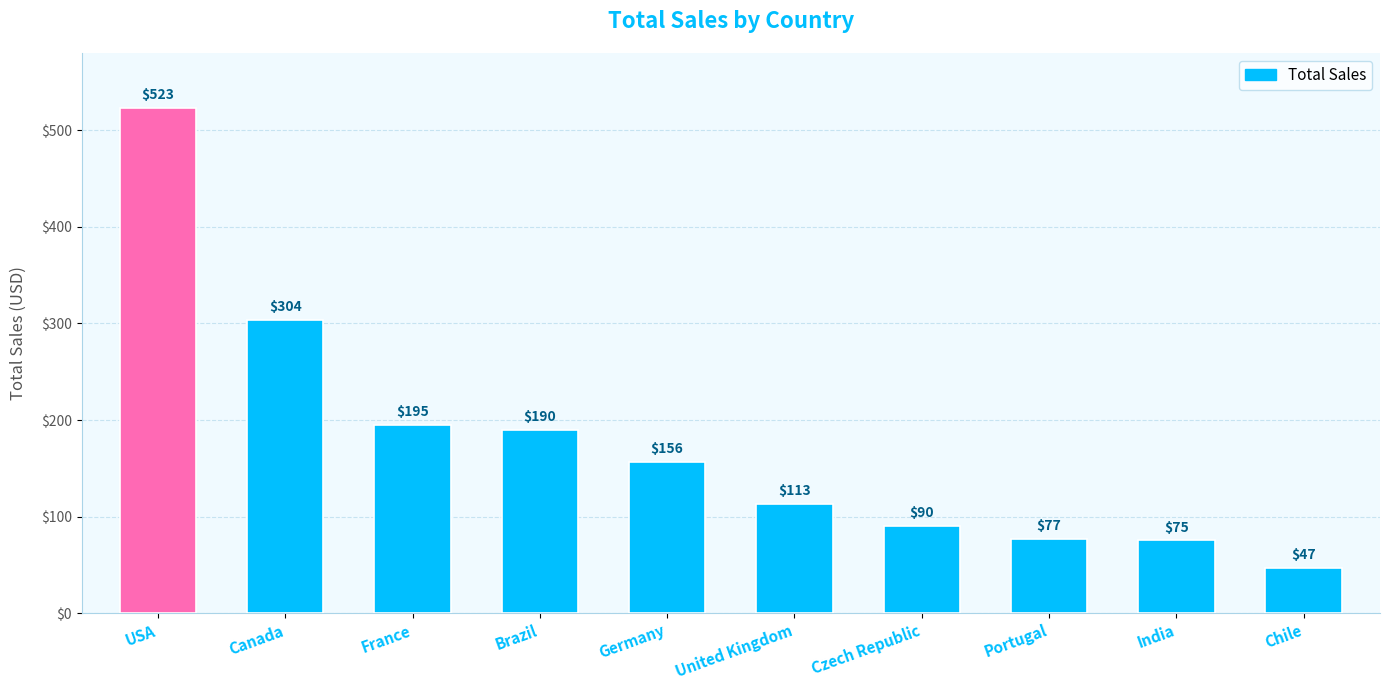

True or false: the data shows 190.1 at Brazil.

True